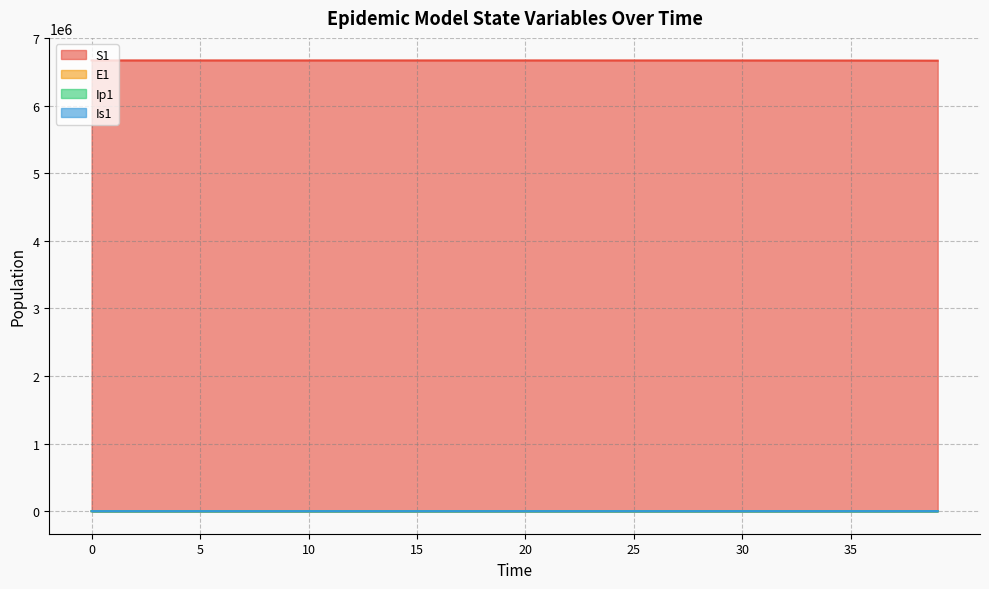

At which label is Is1 closest to 269?

36